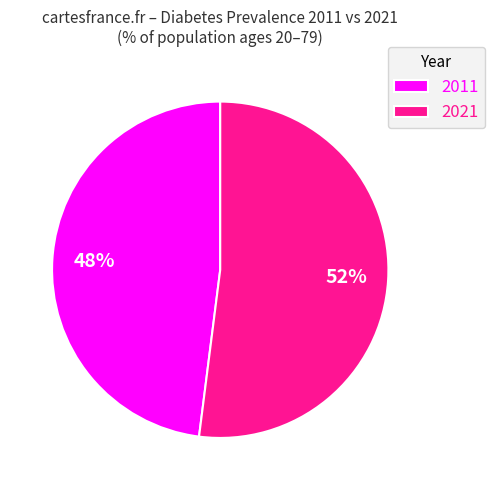

True or false: 2011 accounts for 37% of the total.

False